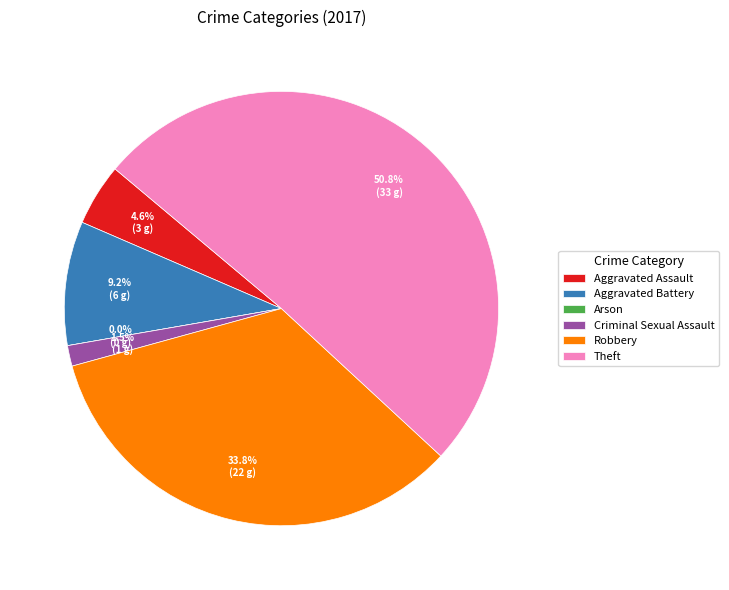

What percentage do Criminal Sexual Assault and Theft together represent?

52.3%